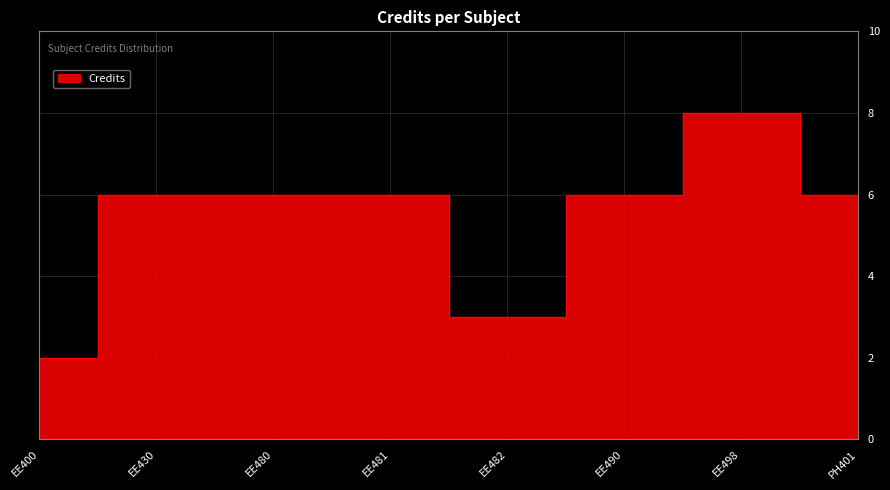

Reading left to right, what are all the values shown in this chart?

2	6	6	6	3	6	8	6